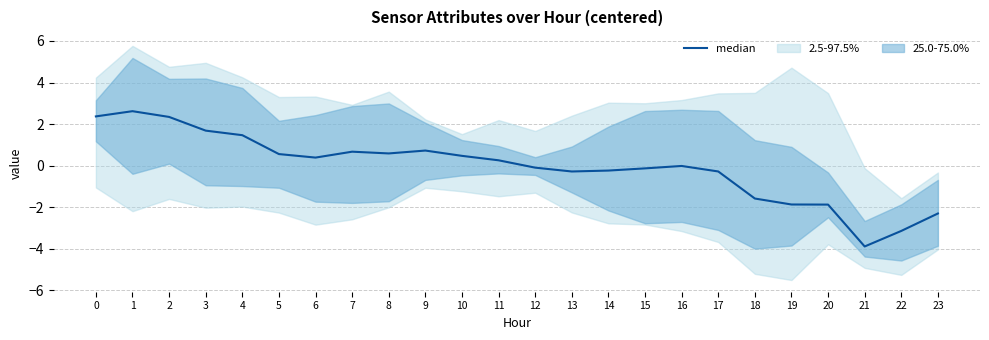

At which category does the chart reach its peak across all series?

1